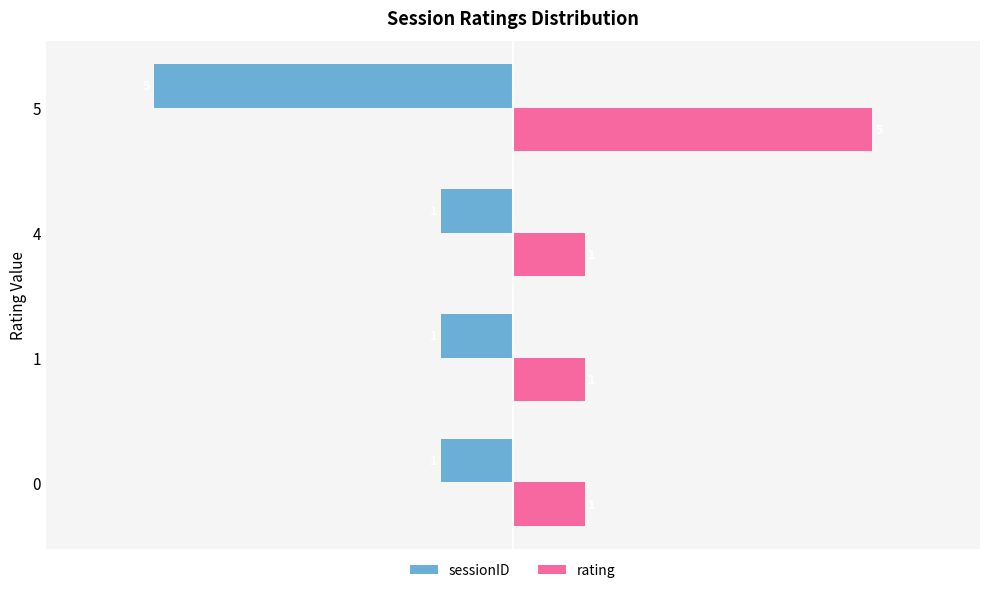

Which series has the largest total across all categories?

rating